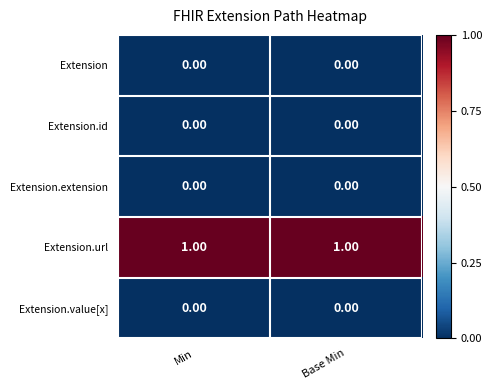

Which series has the largest total across all categories?

Extension.url